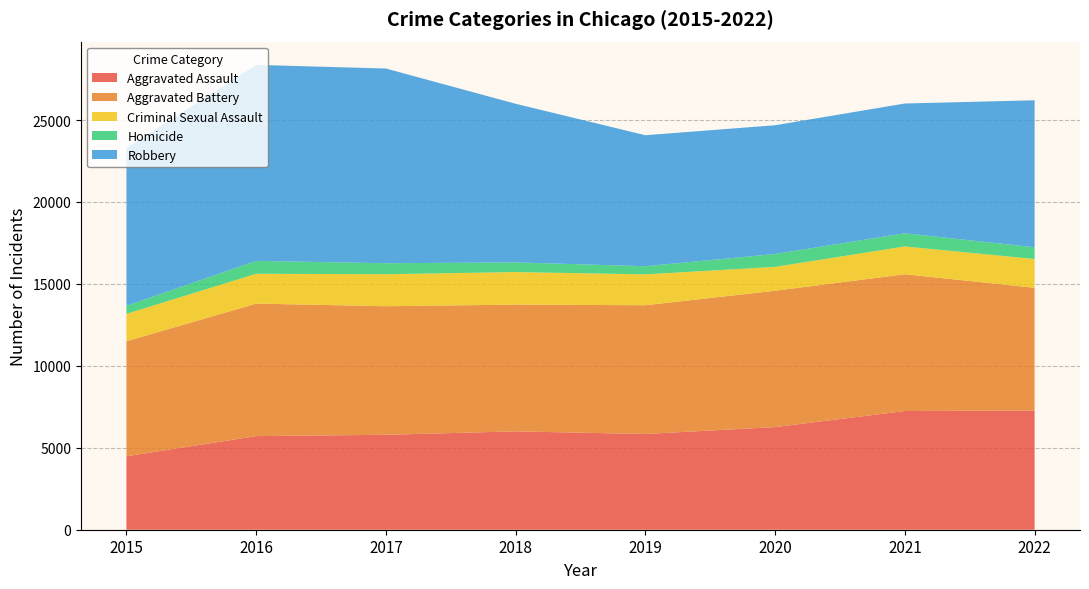

Reading left to right, extract all data points from this chart.

Aggravated Assault: 2015=4480	2016=5712	2017=5793	2018=6001	2019=5841	2020=6263	2021=7243	2022=7276
Aggravated Battery: 2015=7018	2016=8085	2017=7845	2018=7734	2019=7857	2020=8319	2021=8346	2022=7486
Criminal Sexual Assault: 2015=1673	2016=1821	2017=1952	2018=1987	2019=1882	2020=1457	2021=1696	2022=1756
Homicide: 2015=496	2016=786	2017=672	2018=589	2019=498	2020=787	2021=804	2022=717
Robbery: 2015=9638	2016=11960	2017=11880	2018=9680	2019=7994	2020=7855	2021=7918	2022=8968